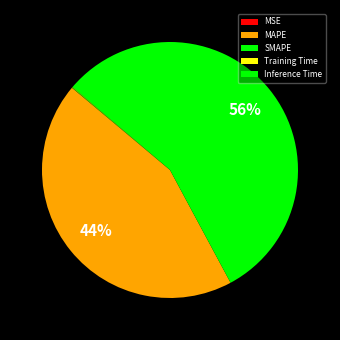

Is it true that Training Time is 1% of the pie?

False